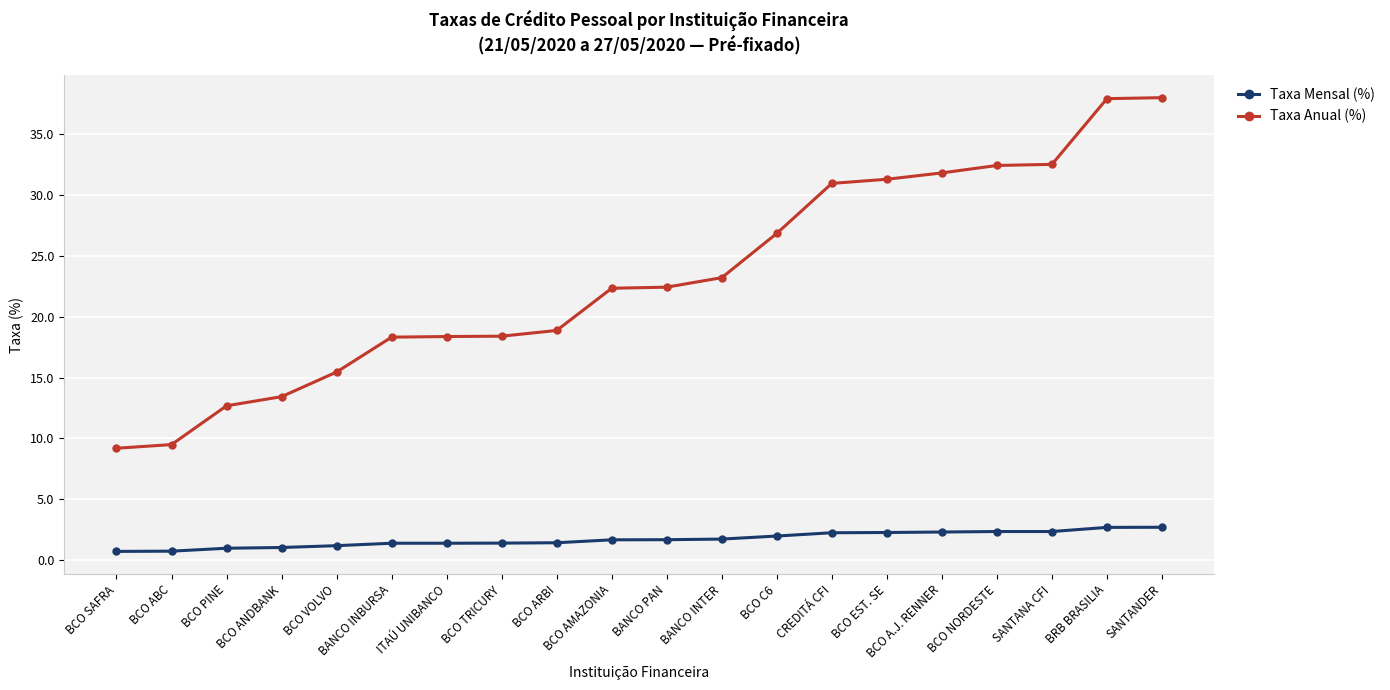

How many series are shown in this chart?

2